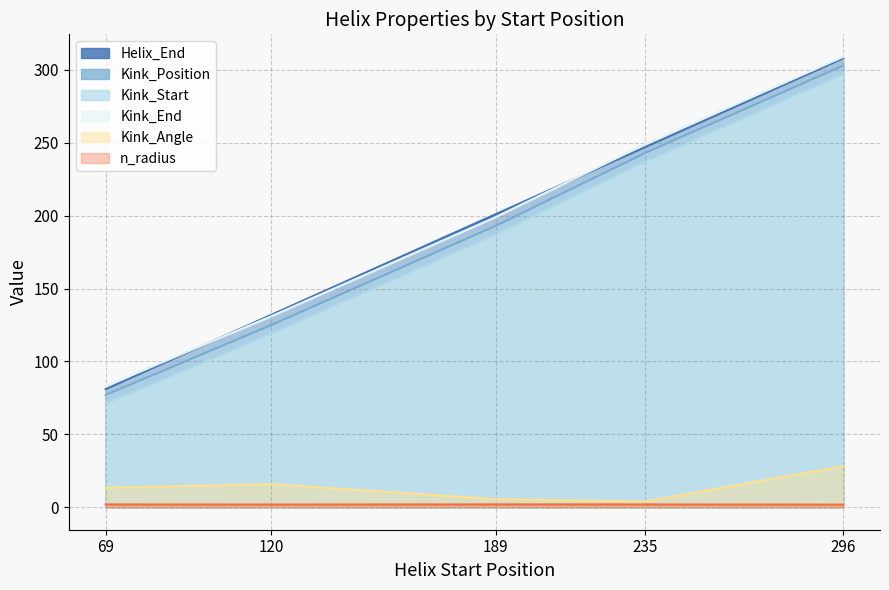

Is the value of Helix_End at 69 greater than the value of Kink_Position at 189?

No